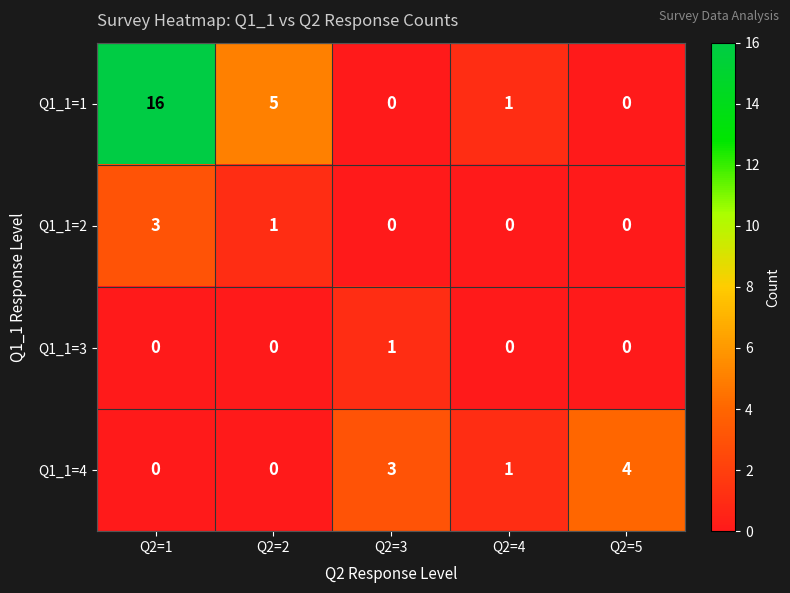

List the series in order of their peak value, lowest first.

Q1_1=3, Q1_1=2, Q1_1=4, Q1_1=1